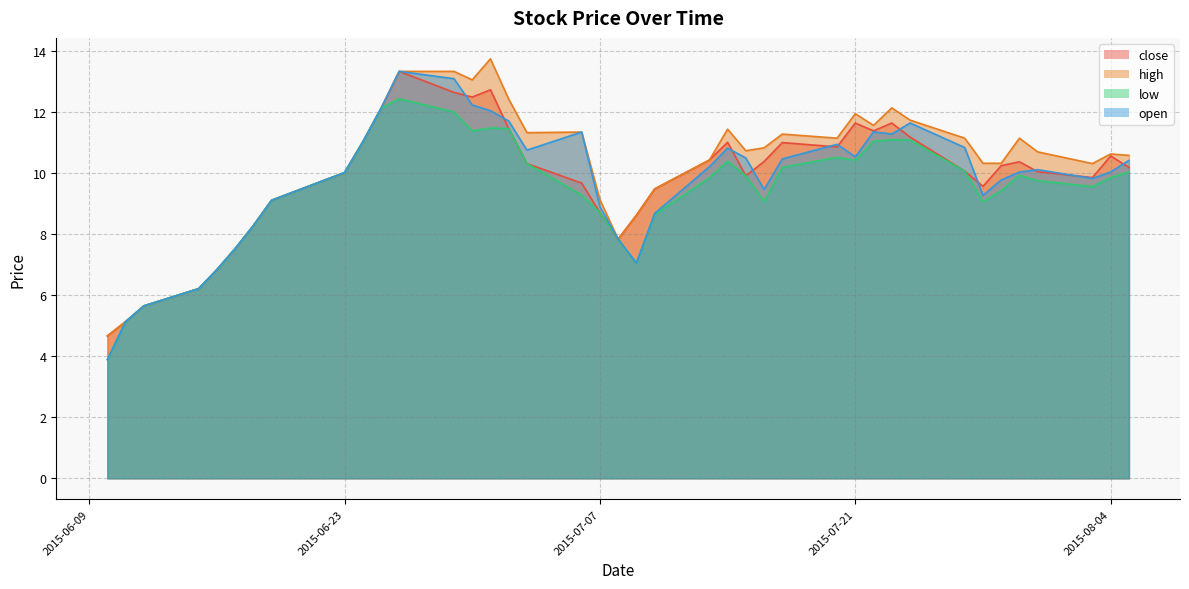

Reading left to right, extract all data points from this chart.

close: 4.7	5.1	5.6	6.2	6.8	7.5	8.3	9.1	10.0	11.0	12.1	13.3	12.6	12.5	12.7	11.4	10.3	9.7	8.7	7.8	8.6	9.5	10.4	11.0	9.9	10.4	11.0	10.8	11.6	11.4	11.6	11.2	10.1	9.6	10.2	10.4	10.0	9.8	10.6	10.2
high: 4.7	5.1	5.6	6.2	6.8	7.5	8.3	9.1	10.0	11.0	12.1	13.3	13.3	13.0	13.7	12.4	11.3	11.3	9.1	7.8	8.6	9.5	10.4	11.4	10.7	10.8	11.3	11.1	11.9	11.6	12.1	11.7	11.1	10.3	10.3	11.1	10.7	10.3	10.6	10.6
low: 3.9	5.1	5.6	6.2	6.8	7.5	8.3	9.1	10.0	11.0	12.1	12.4	12.0	11.4	11.5	11.4	10.3	9.3	8.7	7.8	7.0	8.6	9.8	10.4	9.9	9.1	10.2	10.5	10.4	11.0	11.1	11.1	10.1	9.1	9.4	9.9	9.7	9.5	9.8	10.0
open: 3.9	5.1	5.6	6.2	6.8	7.5	8.3	9.1	10.0	11.0	12.1	13.3	13.1	12.2	12.0	11.7	10.7	11.3	8.9	7.8	7.0	8.7	10.2	10.8	10.5	9.5	10.5	10.9	10.5	11.3	11.3	11.6	10.8	9.3	9.8	10.0	10.1	9.8	10.0	10.4